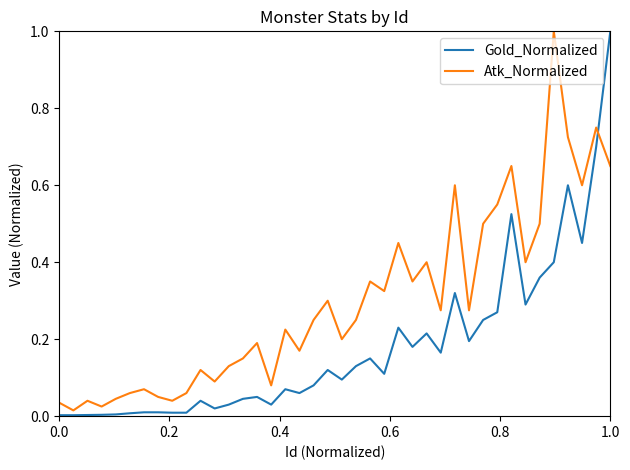

Which series has the largest total across all categories?

Atk_Normalized